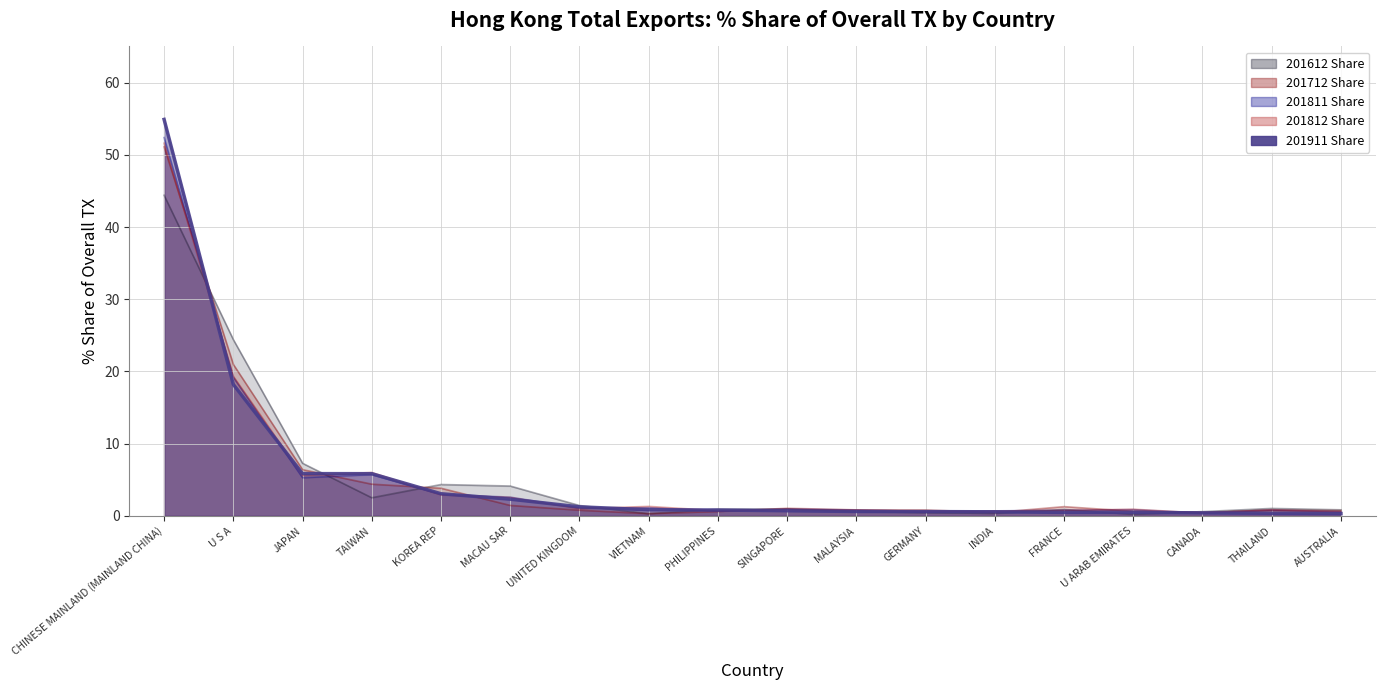

Reading left to right, list all the values displayed in this chart.

201612 Share: 44.4	24.4	7.3	2.5	4.4	4.1	1.4	0.3	0.9	1.0	0.6	0.5	0.3	0.9	0.2	0.6	1.0	0.8
201712 Share: 51.1	21.0	6.4	4.4	3.8	1.5	0.8	0.3	0.6	1.1	0.8	0.8	0.5	1.3	0.6	0.5	0.8	0.7
201811 Share: 52.4	19.2	5.3	5.7	3.0	2.6	1.1	1.1	0.7	1.0	0.8	0.6	0.7	0.8	0.9	0.4	0.8	0.6
201812 Share: 51.6	19.3	5.6	6.0	2.9	2.6	1.0	1.3	0.7	0.9	0.8	0.6	0.7	0.8	0.9	0.4	0.9	0.6
201911 Share: 54.9	18.2	5.9	5.9	3.1	2.3	1.3	0.9	0.8	0.7	0.6	0.6	0.6	0.5	0.5	0.4	0.4	0.3